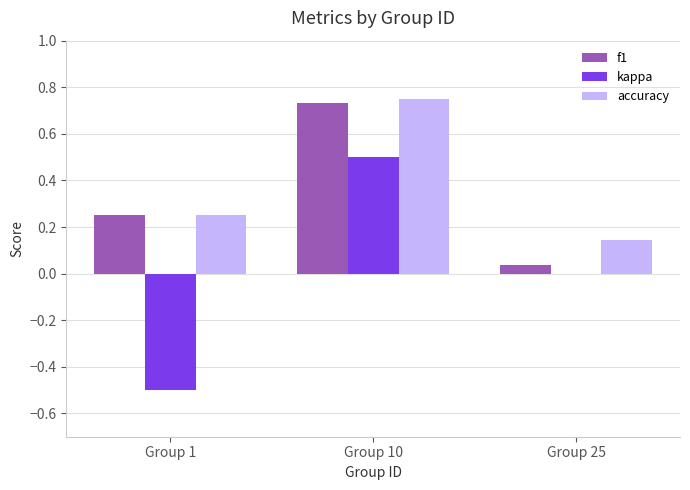

Between Group 10 and Group 25, which series saw the biggest shift?

f1